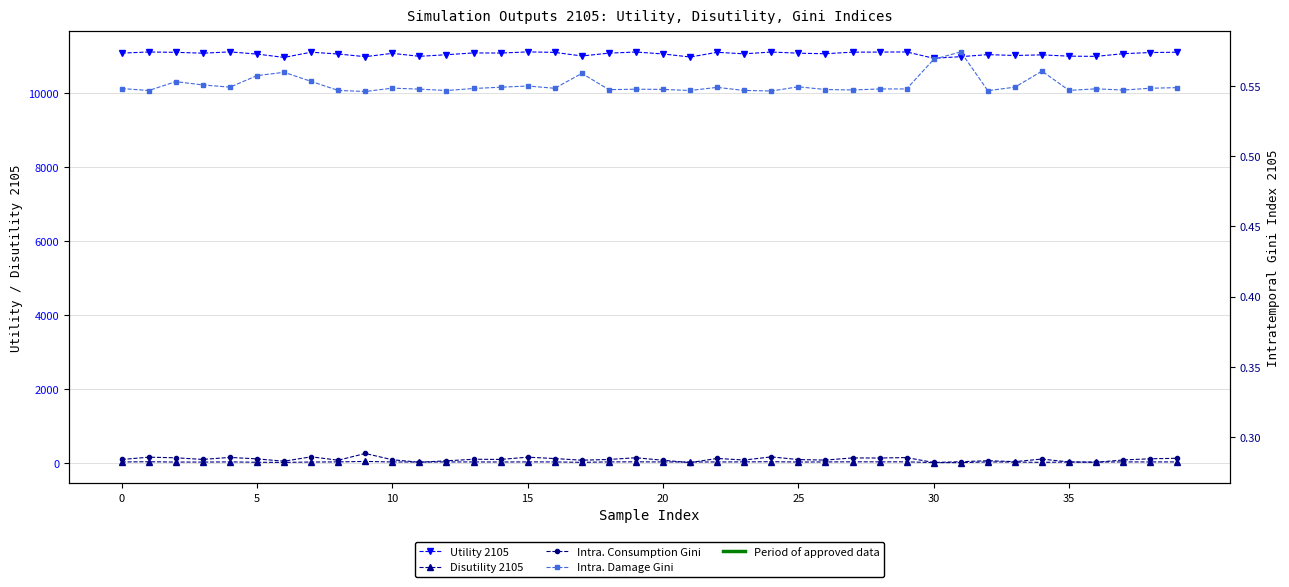

Reading left to right, what are all the values shown in this chart?

Utility 2105: 11077.4	11108.2	11098.8	11075.9	11110.7	11051.6	10961.6	11102.6	11053.4	10981.5	11071.3	10990.8	11034.3	11083.0	11079.2	11110.6	11097.6	11000.4	11076.5	11107.3	11055.0	10972.8	11099.4	11058.4	11107.1	11075.6	11060.7	11104.0	11105.0	11109.3	10938.1	10981.7	11037.1	11013.6	11030.3	10995.7	10989.7	11061.8	11093.6	11102.0
Disutility 2105: 33.9	39.3	31.3	31.1	35.4	25.8	21.5	32.6	34.8	48.5	33.2	31.4	34.2	34.1	32.7	35.0	34.9	23.5	35.0	37.0	33.8	32.3	34.1	35.1	40.4	32.2	34.1	37.5	36.4	37.0	16.9	16.0	34.5	30.2	22.9	32.8	31.1	34.8	34.6	34.6
Intra. Consumption Gini: 0.3	0.3	0.3	0.3	0.3	0.3	0.3	0.3	0.3	0.3	0.3	0.3	0.3	0.3	0.3	0.3	0.3	0.3	0.3	0.3	0.3	0.3	0.3	0.3	0.3	0.3	0.3	0.3	0.3	0.3	0.3	0.3	0.3	0.3	0.3	0.3	0.3	0.3	0.3	0.3
Intra. Damage Gini: 0.5	0.5	0.6	0.6	0.5	0.6	0.6	0.6	0.5	0.5	0.5	0.5	0.5	0.5	0.5	0.5	0.5	0.6	0.5	0.5	0.5	0.5	0.5	0.5	0.5	0.5	0.5	0.5	0.5	0.5	0.6	0.6	0.5	0.5	0.6	0.5	0.5	0.5	0.5	0.5